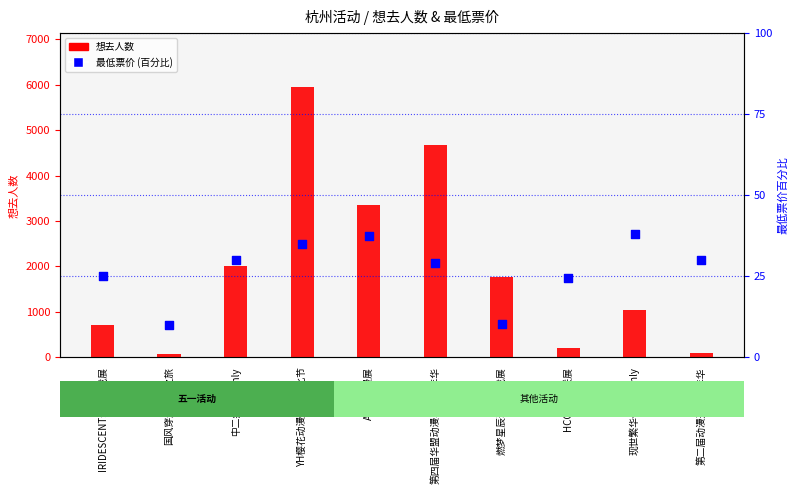

Which series contains the highest Y value?

想去人数